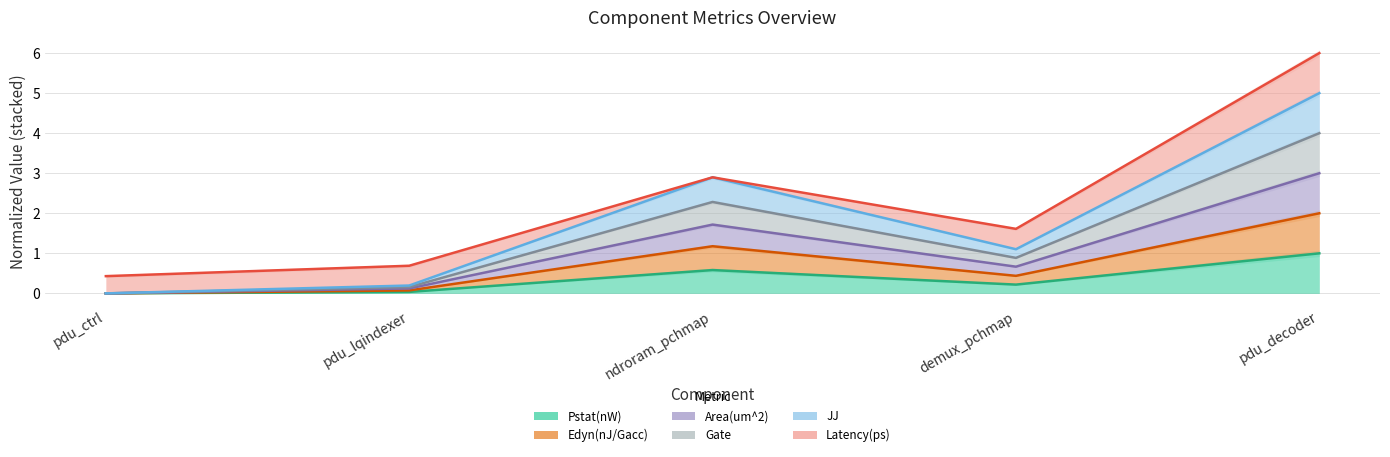

Is the value of Pstat(nW) at ndroram_pchmap greater than the value of Gate at pdu_lqindexer?

Yes